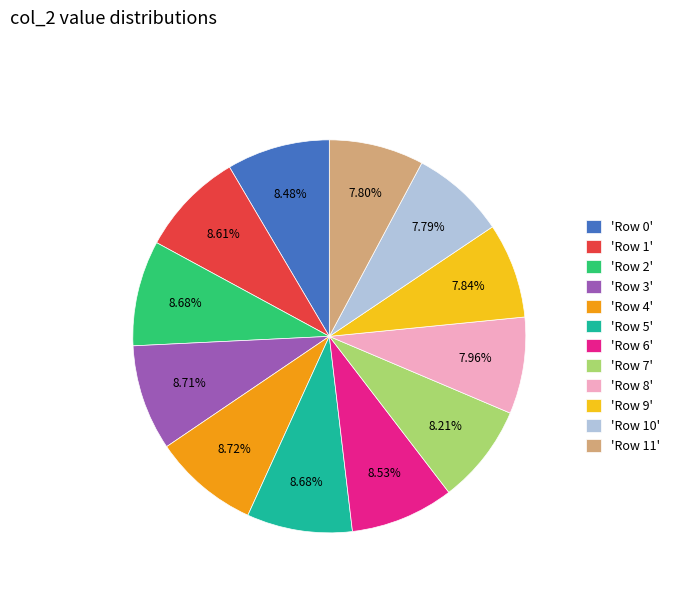

Is the sum of 'Row 5' and 'Row 3' greater than half?

No